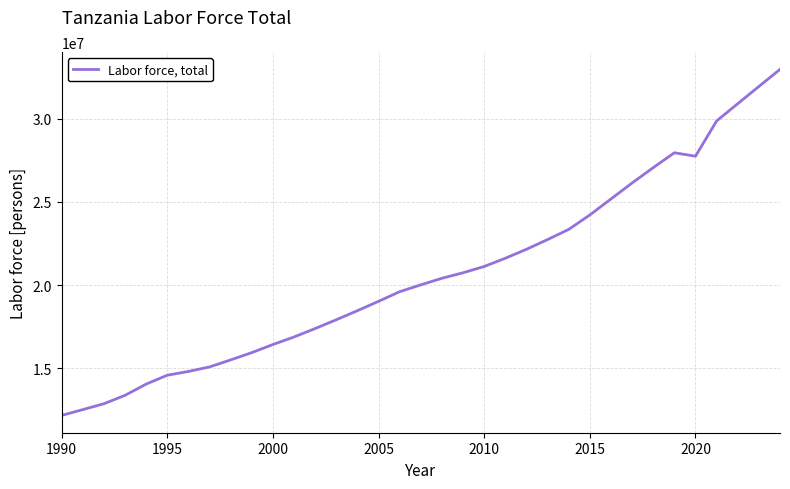

What is the smallest value displayed?

12154570